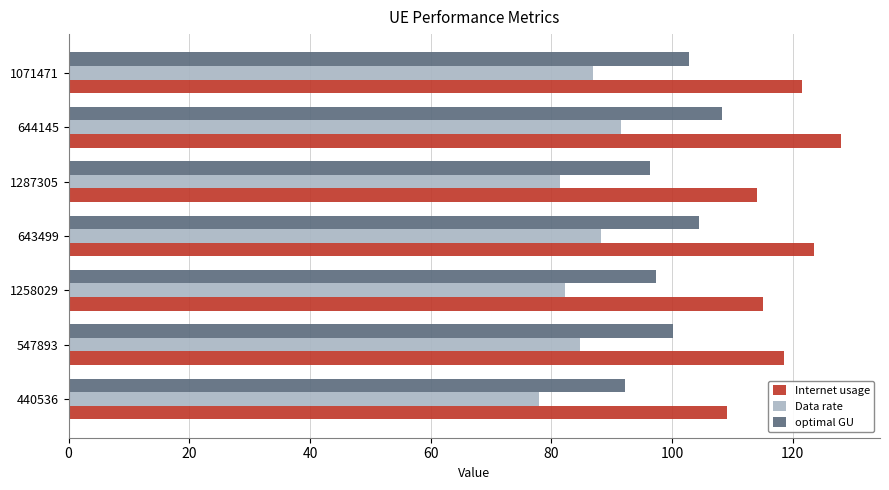

Which category has the highest value across all series?

644145